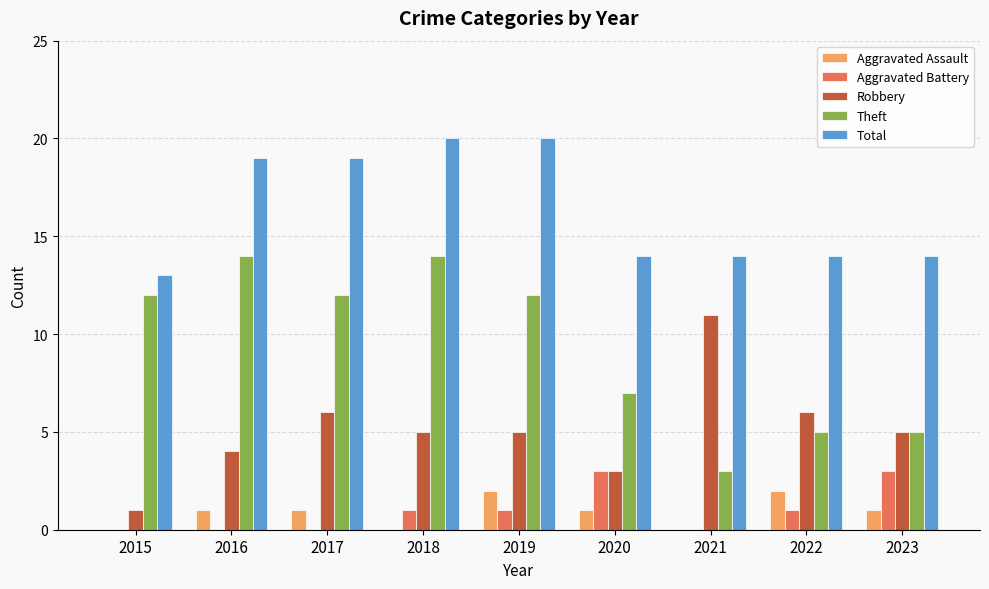

What is the difference between the Theft values at 2021 and 2017?

9